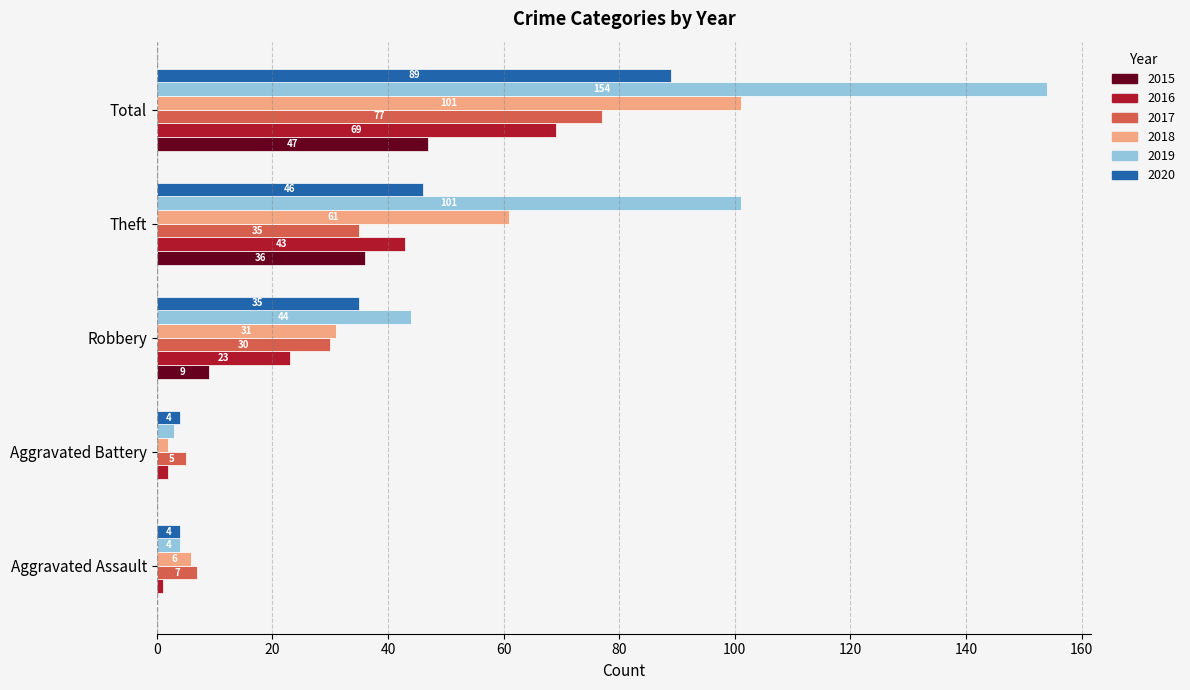

What is the average value of the 2018 series?

40